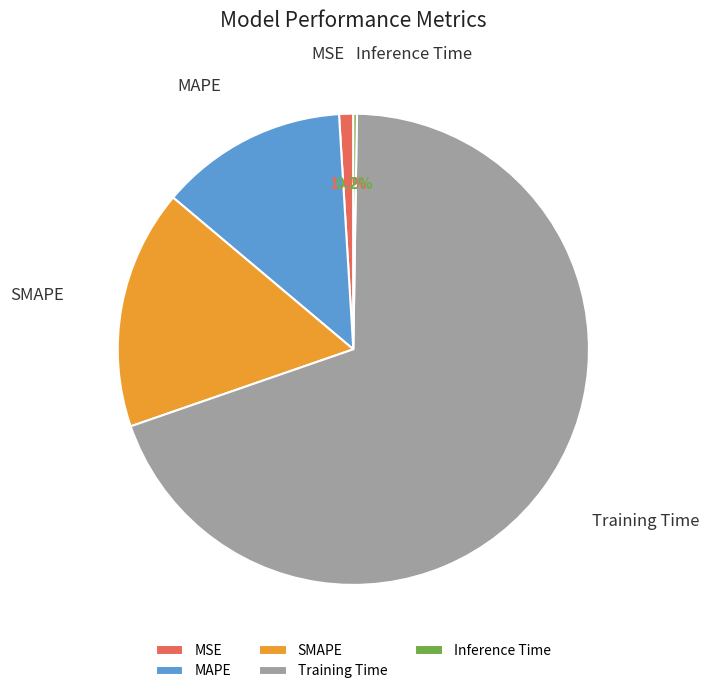

What percentage is NOT represented by MSE?

99.0%